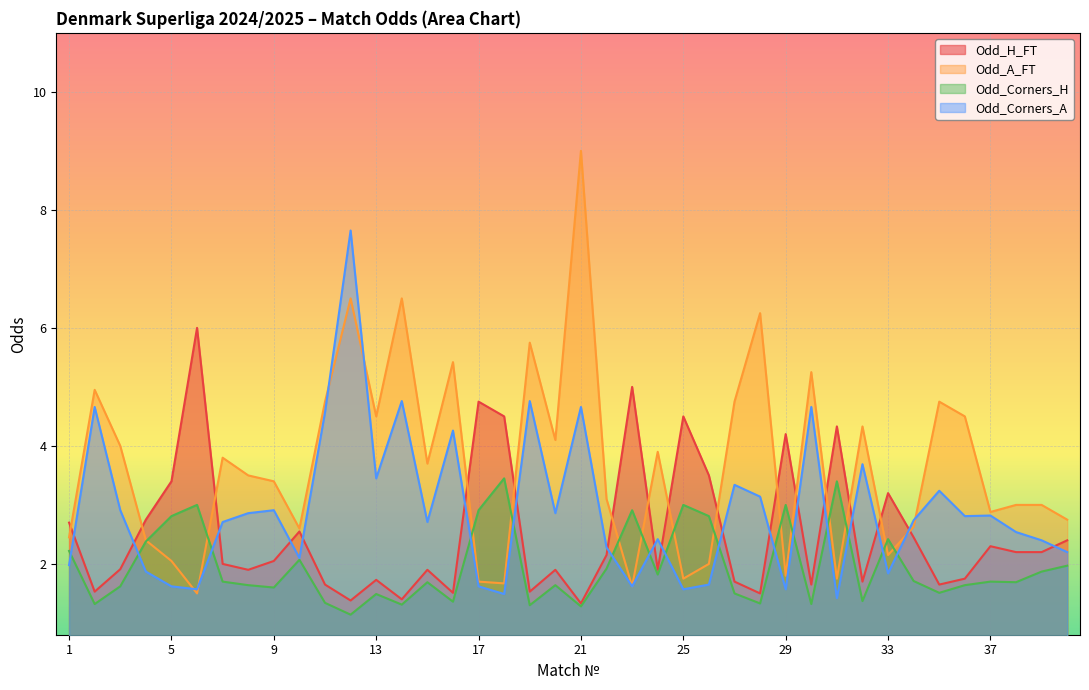

At 6, list the series in order from largest to smallest.

Odd_H_FT, Odd_Corners_H, Odd_Corners_A, Odd_A_FT